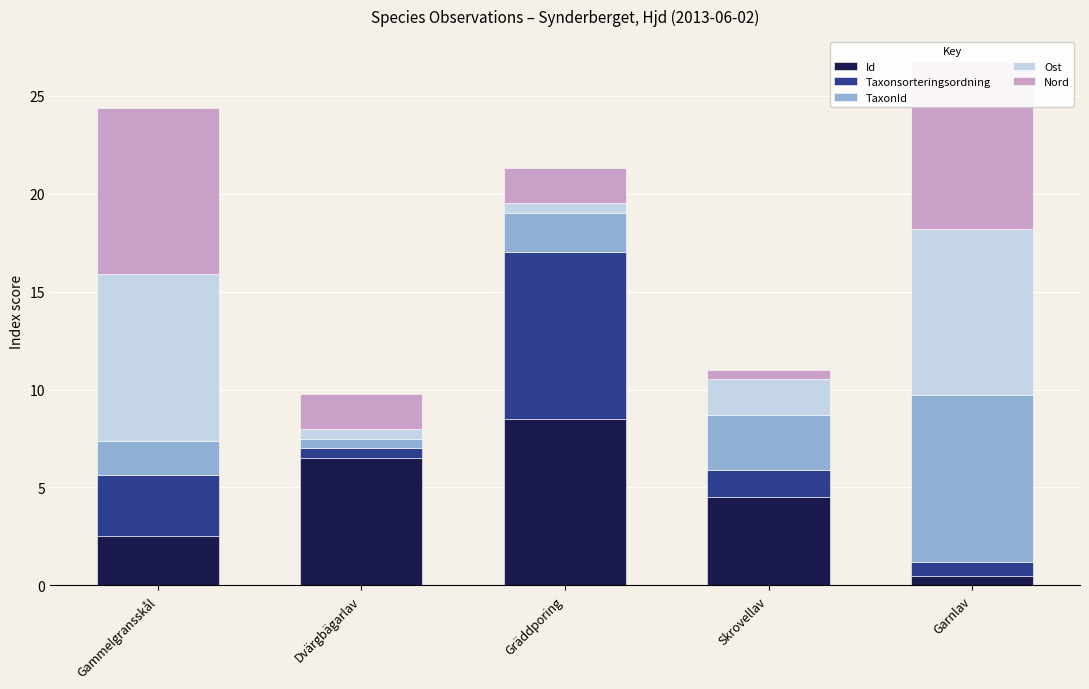

Rank the series by their maximum value, from highest to lowest.

Id, Taxonsorteringsordning, TaxonId, Ost, Nord